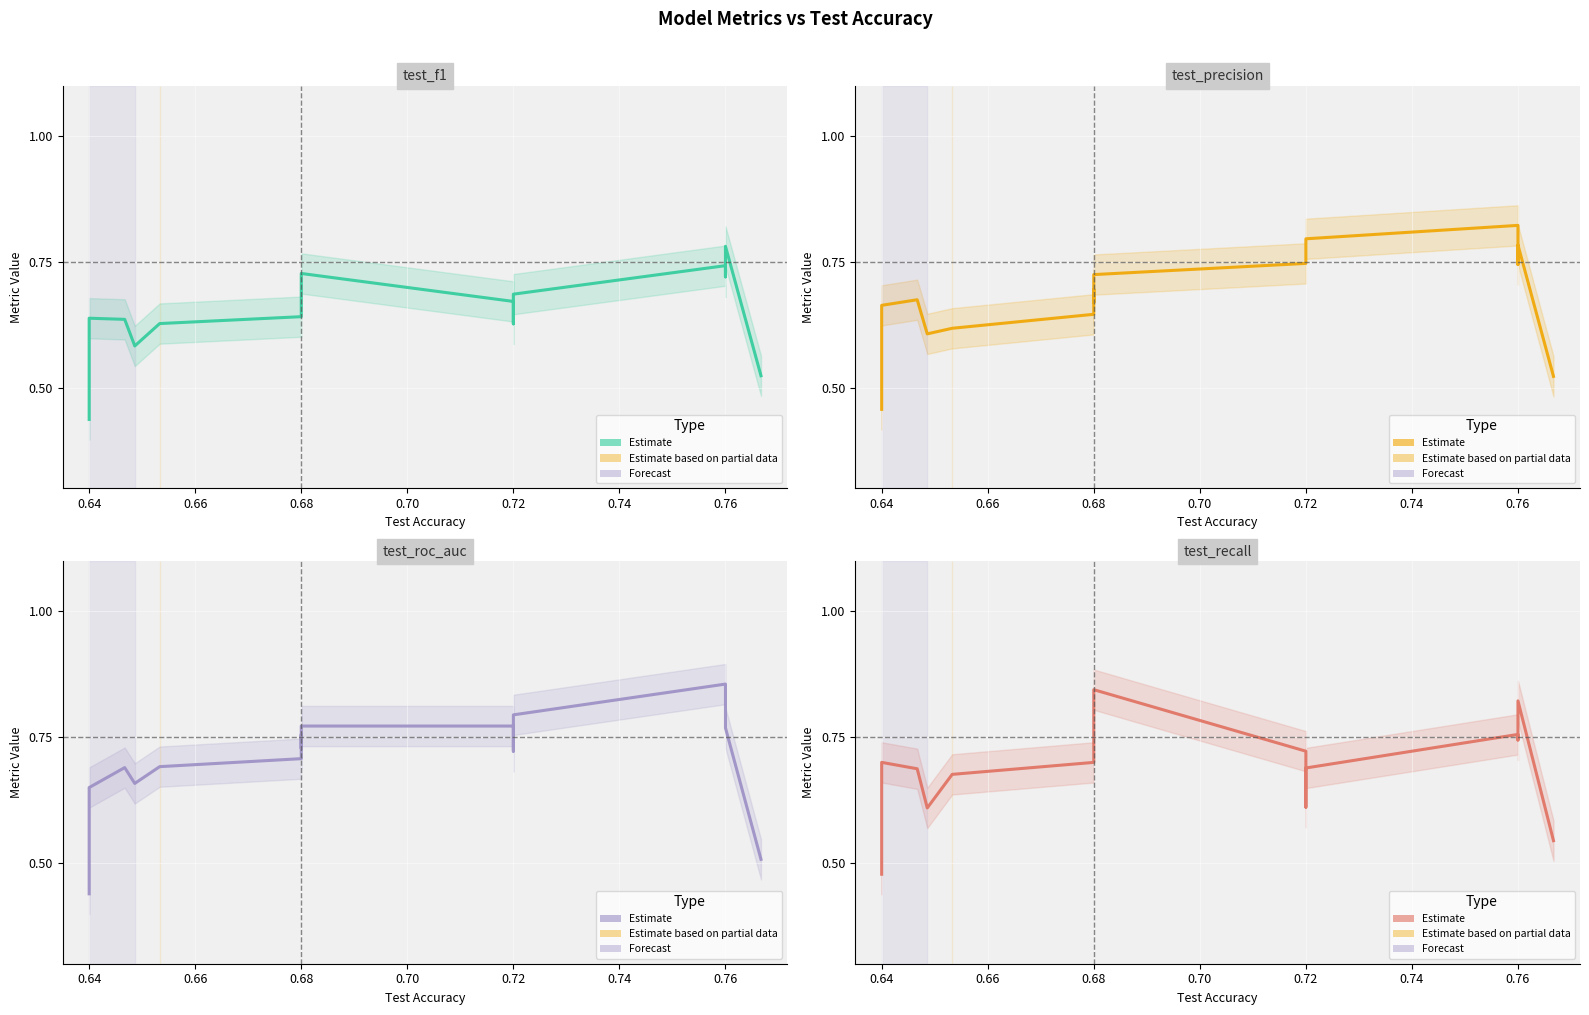

What is the difference between the second highest and minimum values in the test_recall series?

0.3